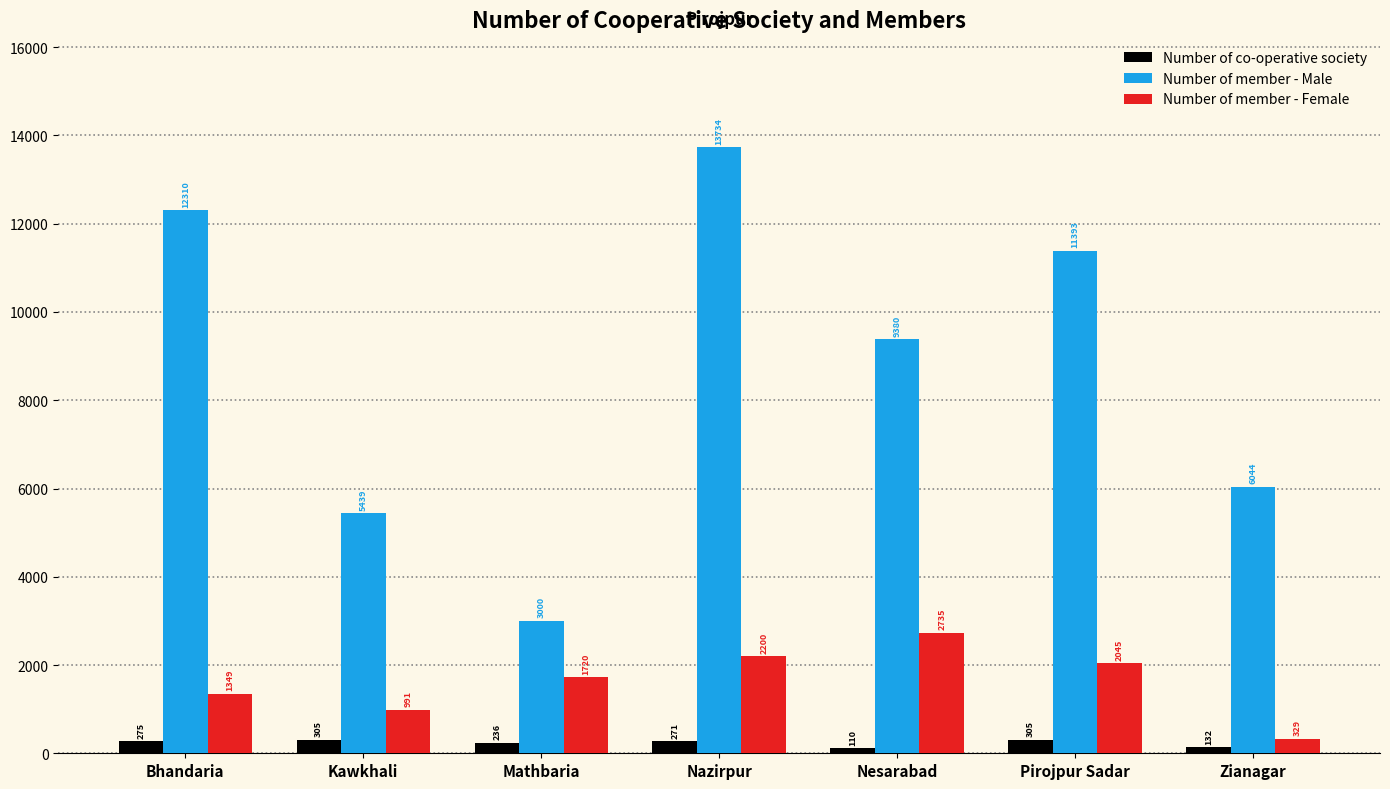

How many data points in Number of member - Female are less than 1720?

3